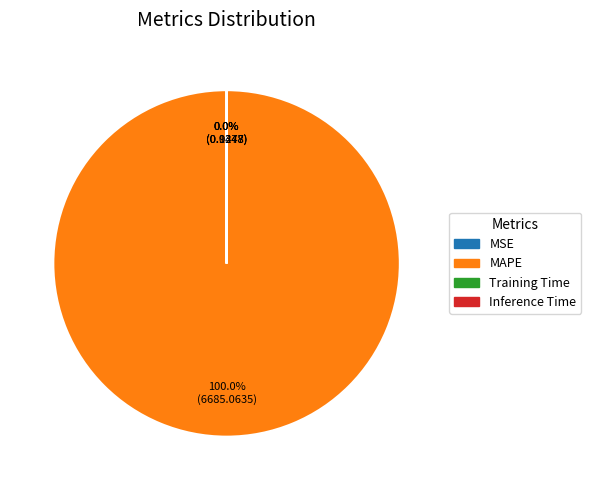

Does any single category account for the majority?

Yes